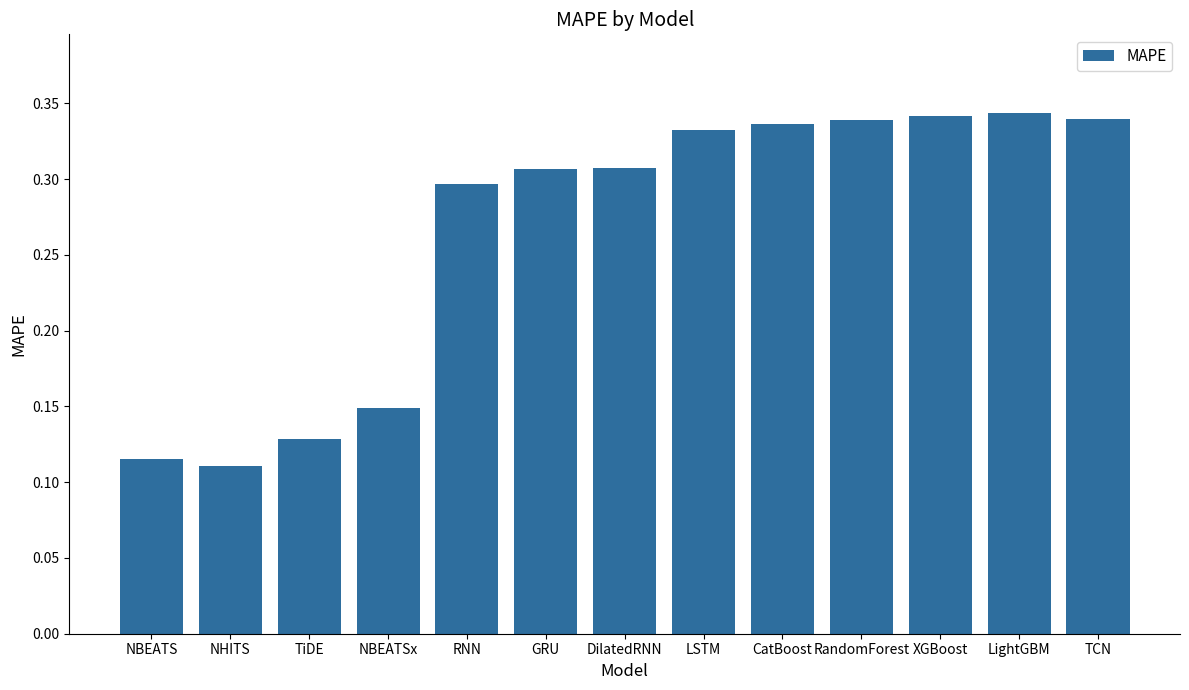

How many values are between 0 and 1?

13